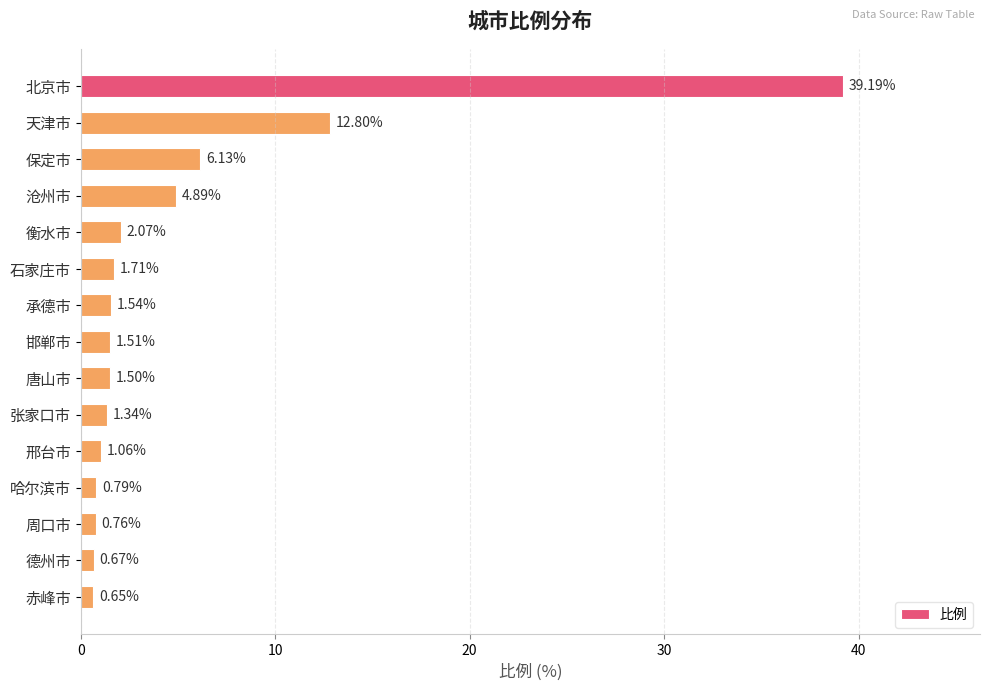

What is the difference between the maximum and minimum values?

38.5